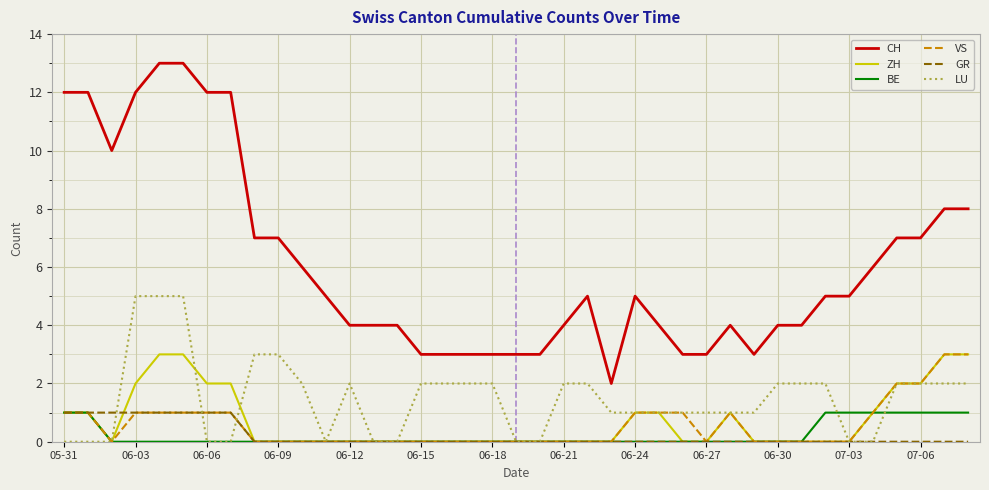

True or false: CH and BE intersect in this chart.

False